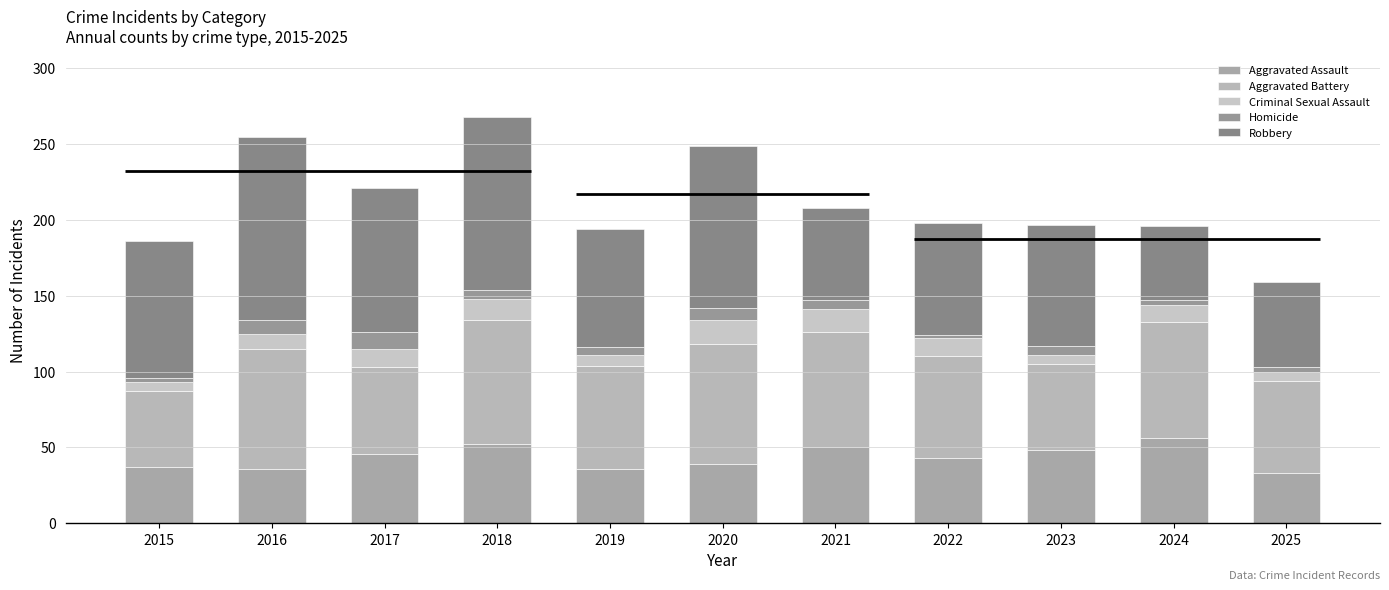

Which series has the largest range (max minus min)?

Robbery